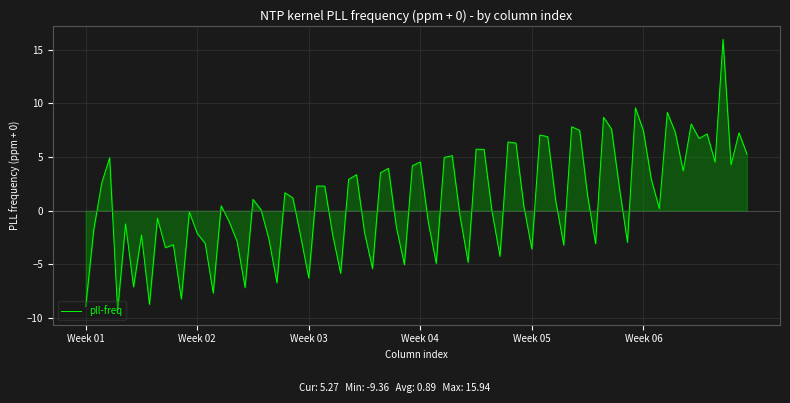

What is the difference between the maximum and minimum values?

25.3